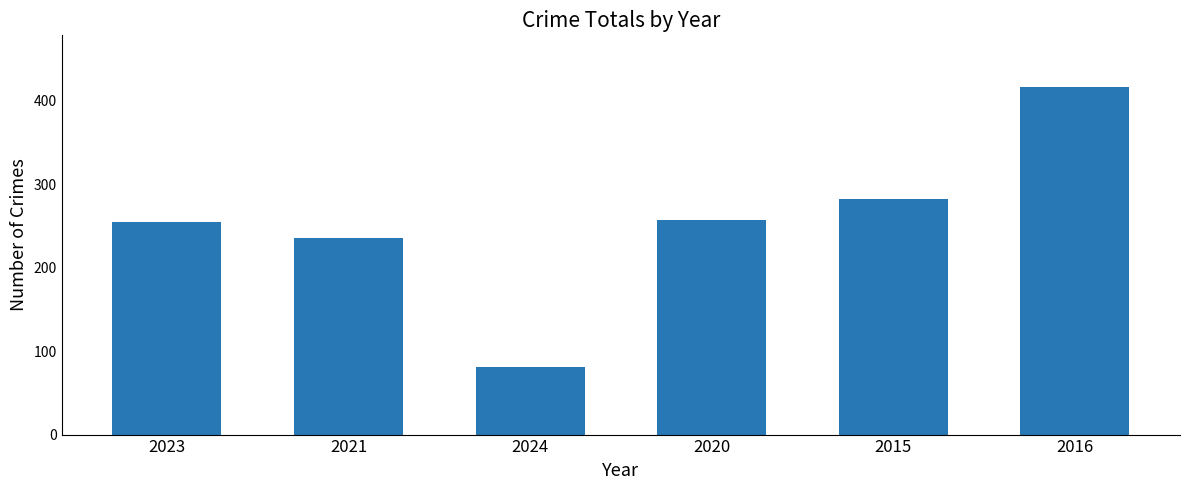

What is the value of the 1st bar from the left?

255